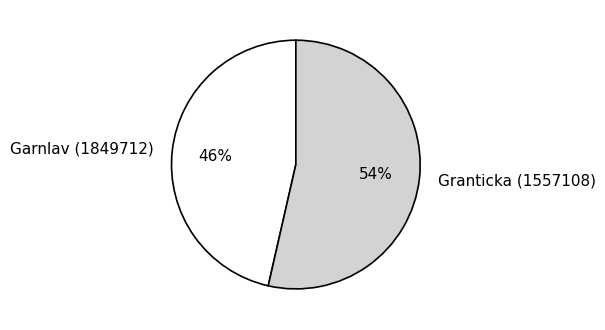

What is the majority slice?

Granticka (1557108)